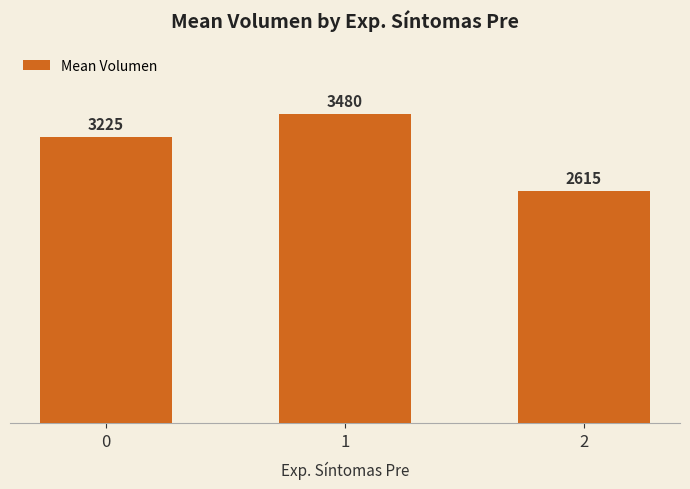

What is the greatest value displayed?

3480.0